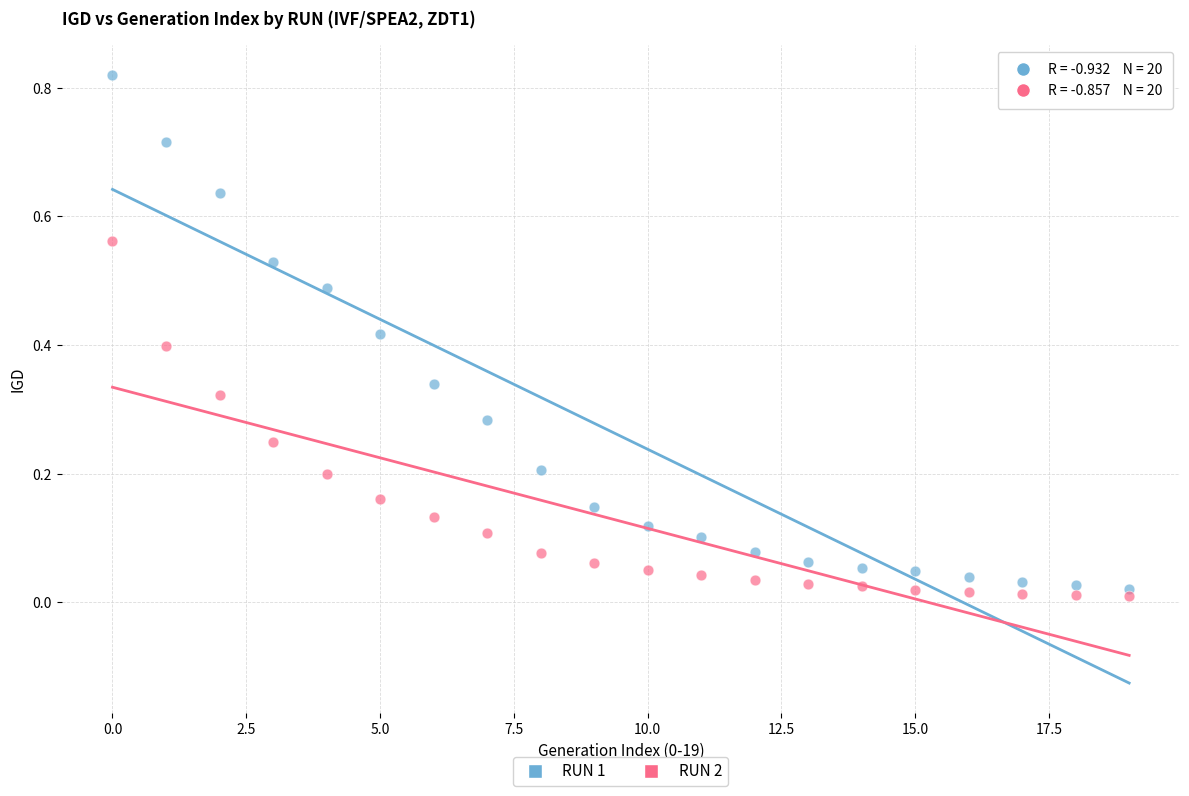

Which series has the widest spread of Y values?

RUN 1